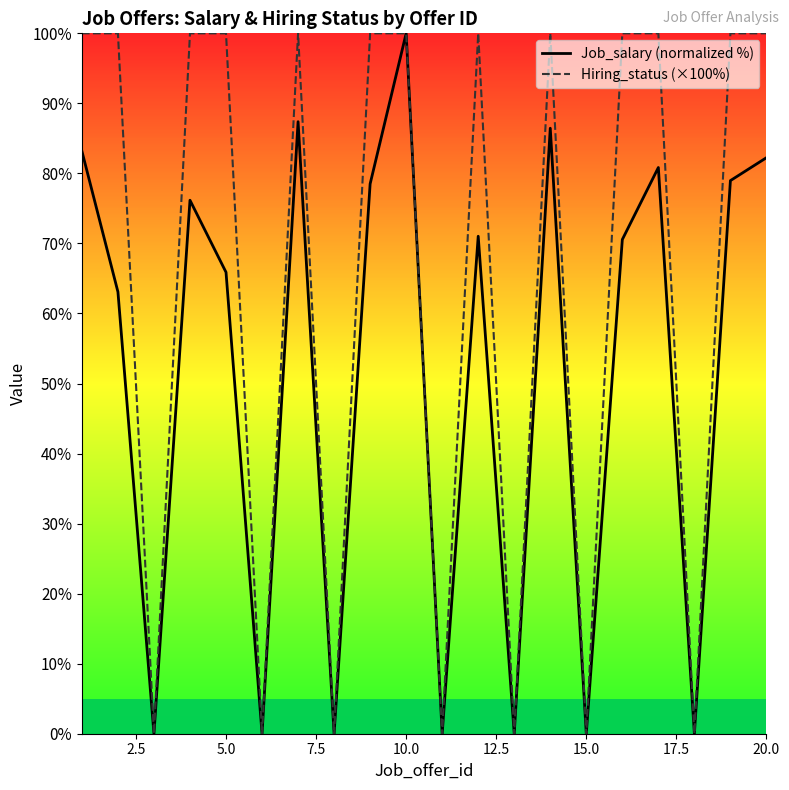

What are all the series names shown in the legend?

Job_salary (normalized %), Hiring_status (×100%)